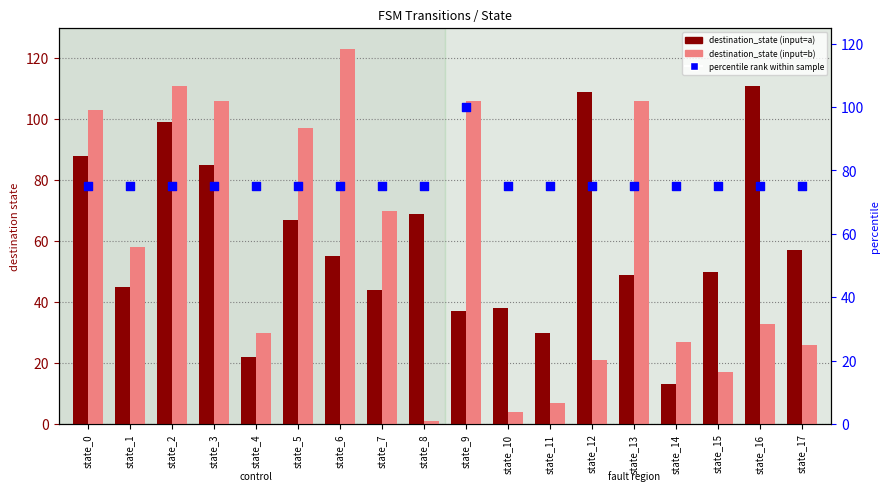

At how many categories does at least one series exceed 83?

9